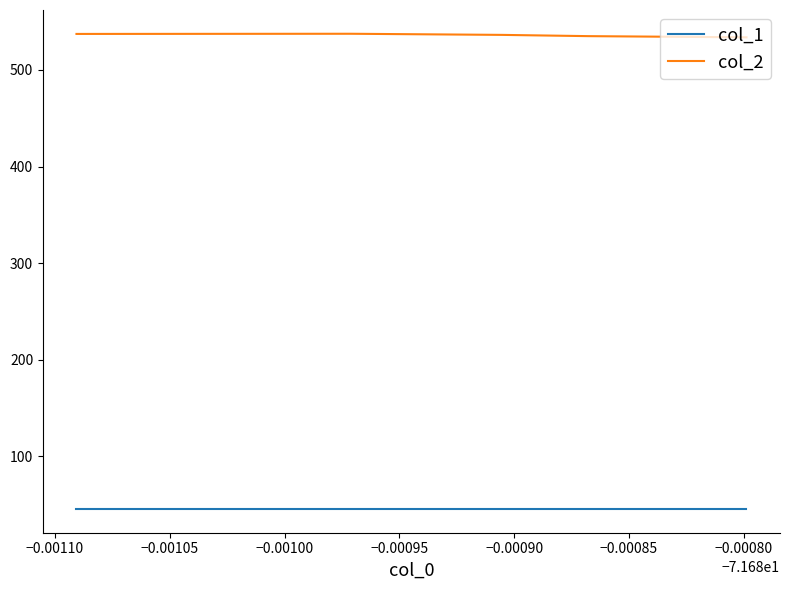

How many lines are shown in the chart?

2